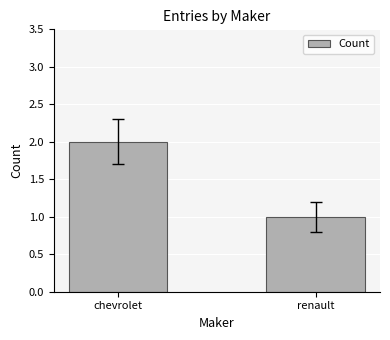

Count the values in the range 1 to 2.

2